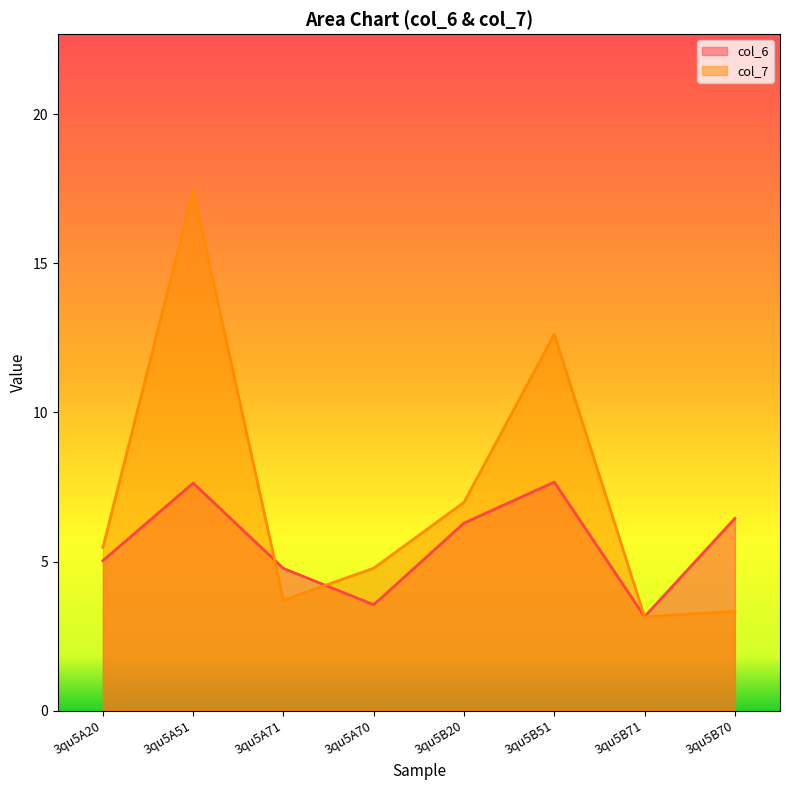

What is the total value across all series at 3qu5A20?

10.5